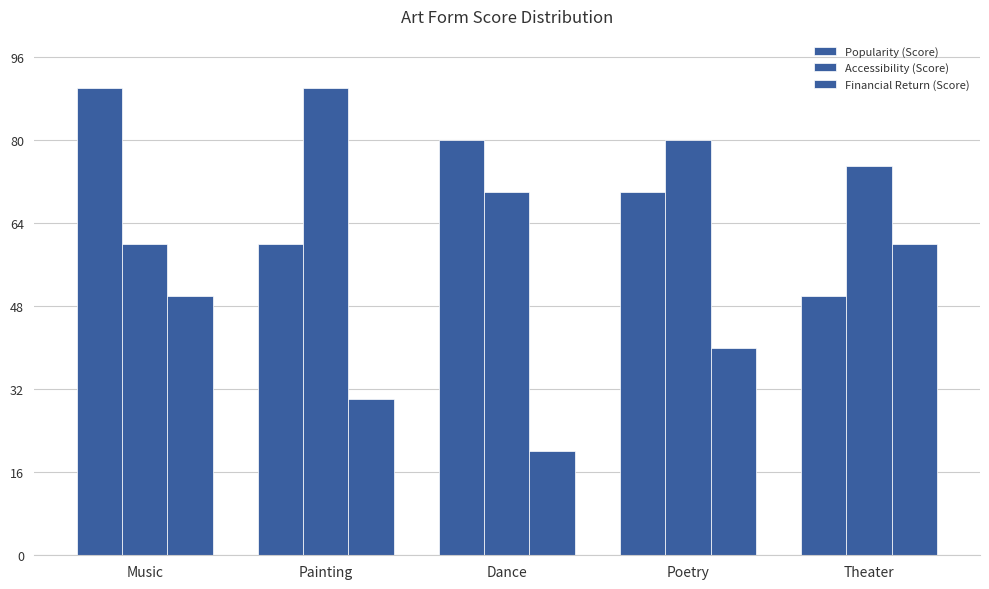

How many data points does each series have?

5